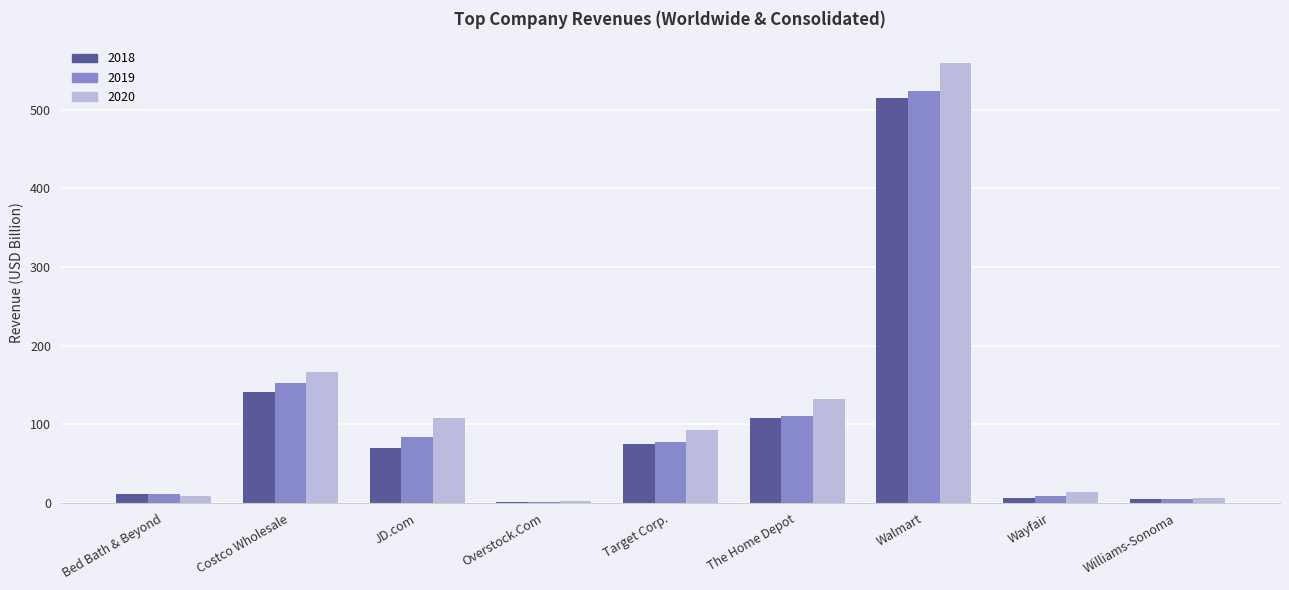

What is the sum of the 2020 values at Walmart and JD.com?

667.3